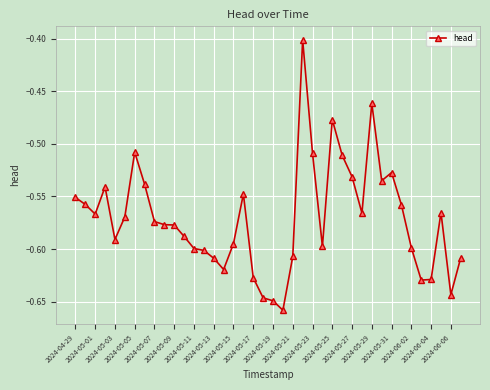

What is the difference between the maximum and second lowest values?

0.2